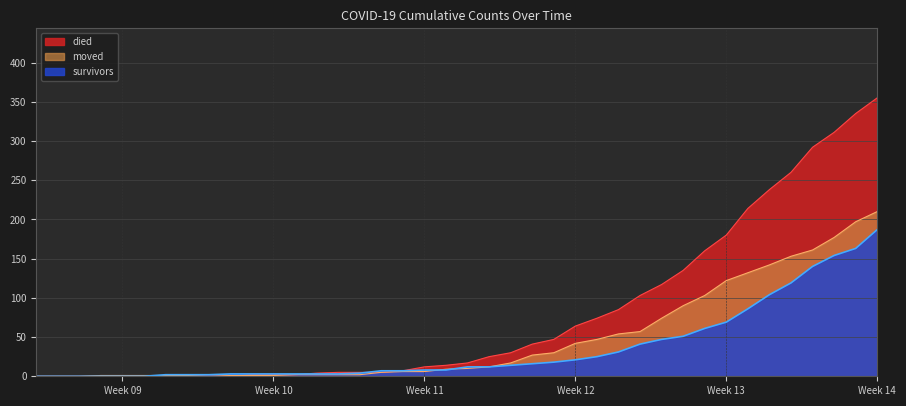

True or false: died has more than 1 interior local peaks.

False